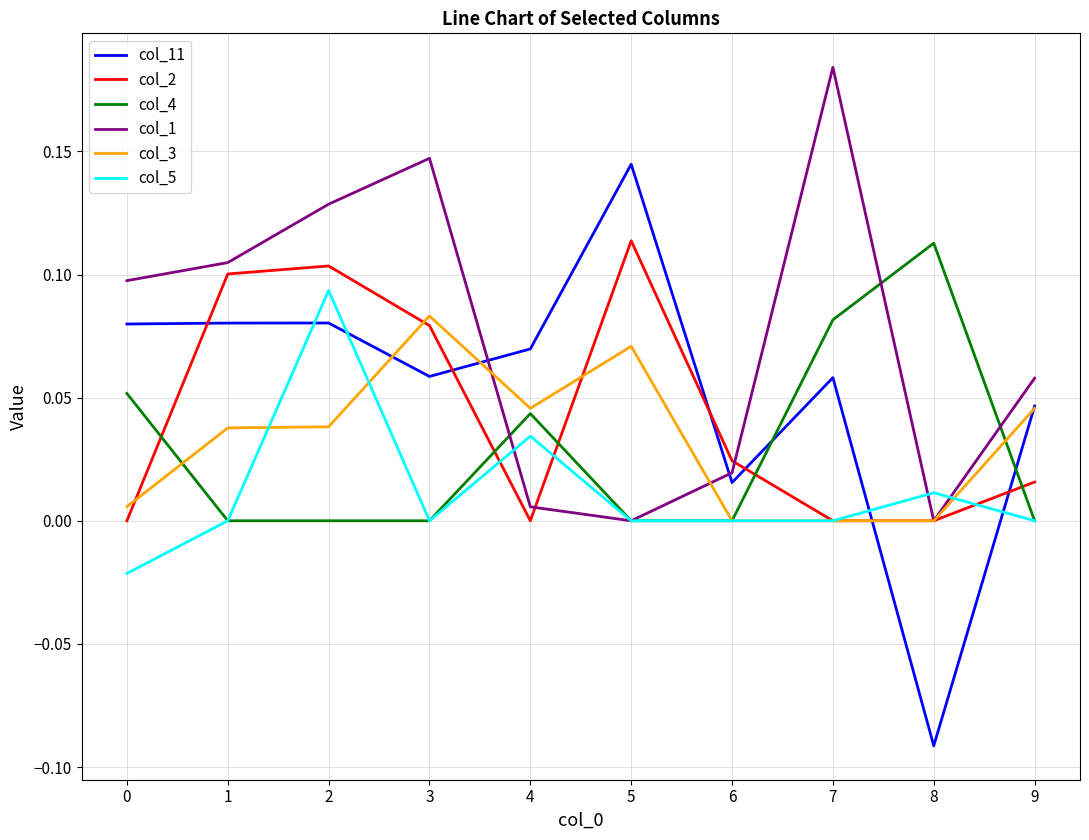

Which category has the highest value in the col_2 series?

5